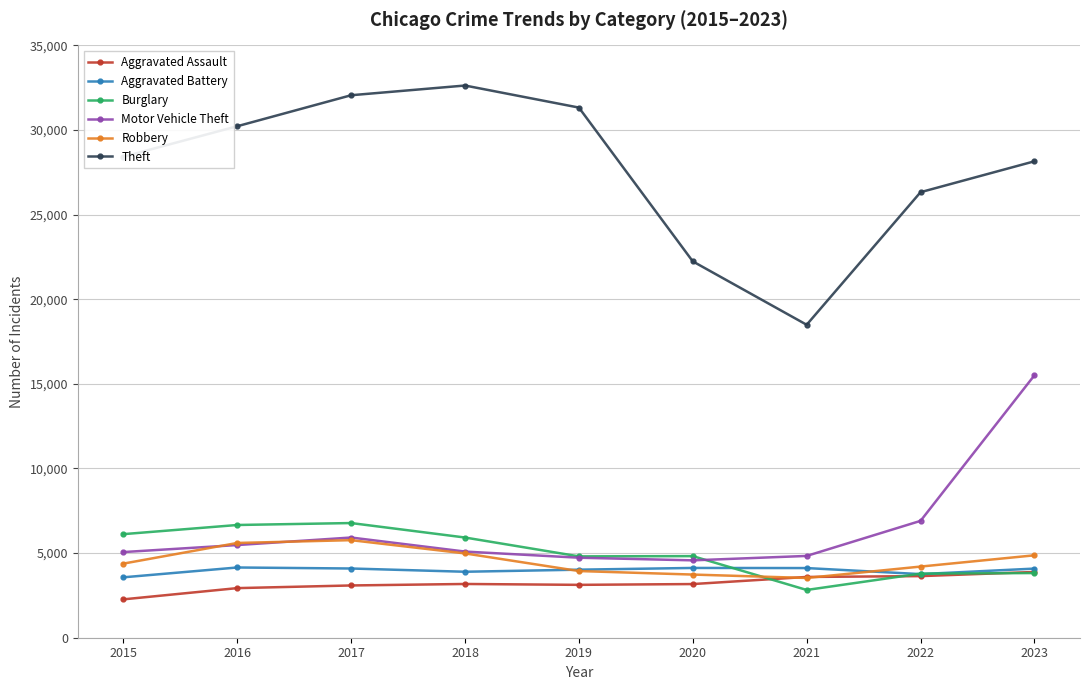

Which series changed the most between 2015 and 2021?

Theft